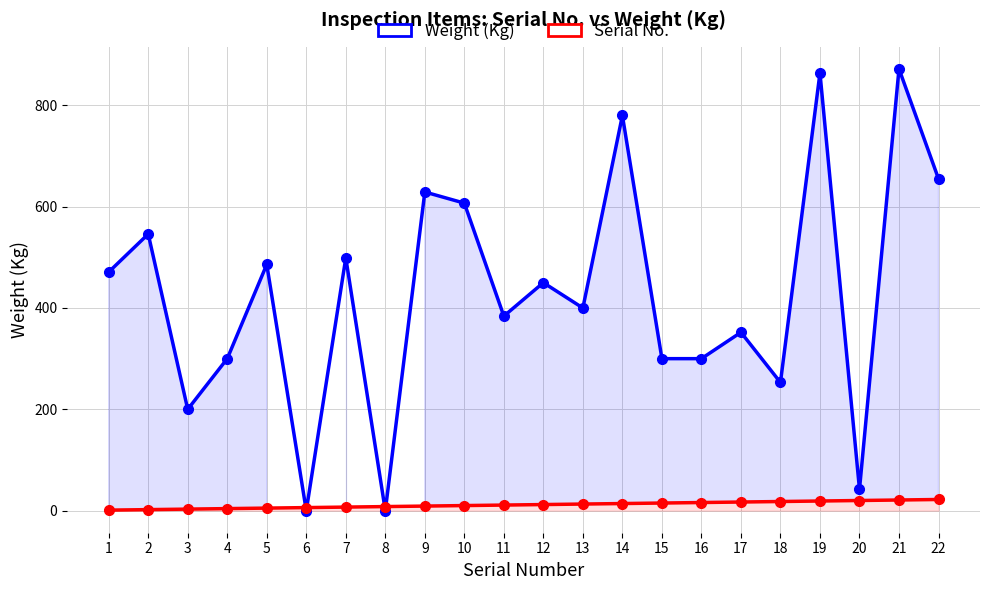

True or false: Serial No. and Weight (Kg) cross at least once.

True